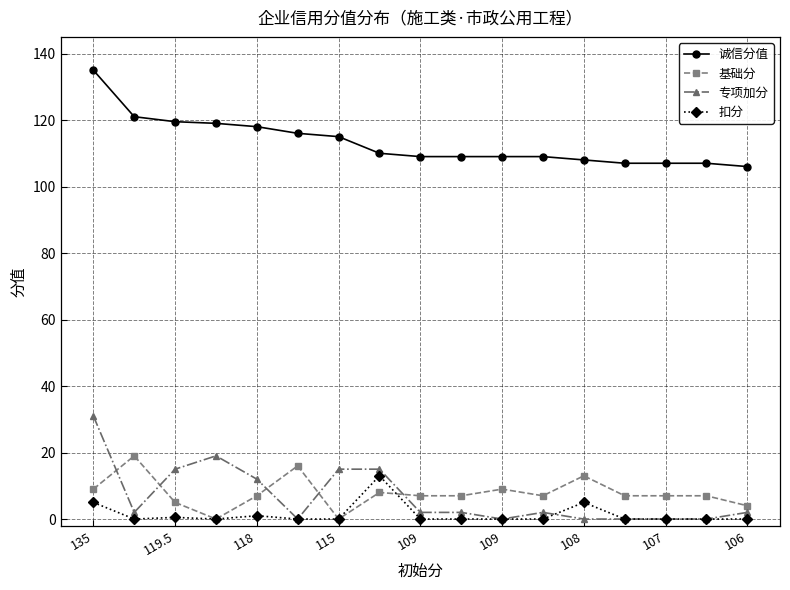

What is the maximum value shown in the chart?

135.0